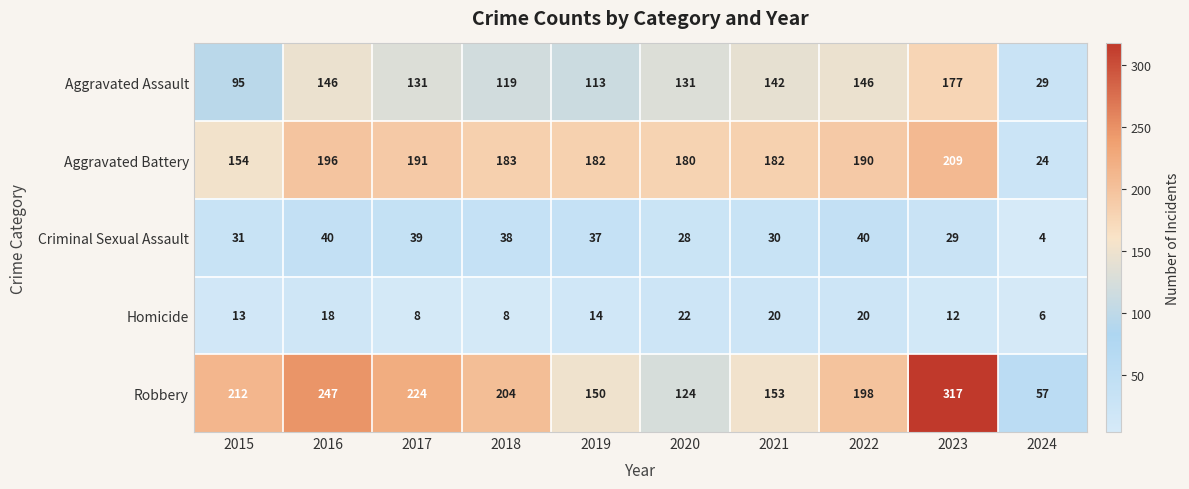

Which series has the largest range (max minus min)?

Robbery